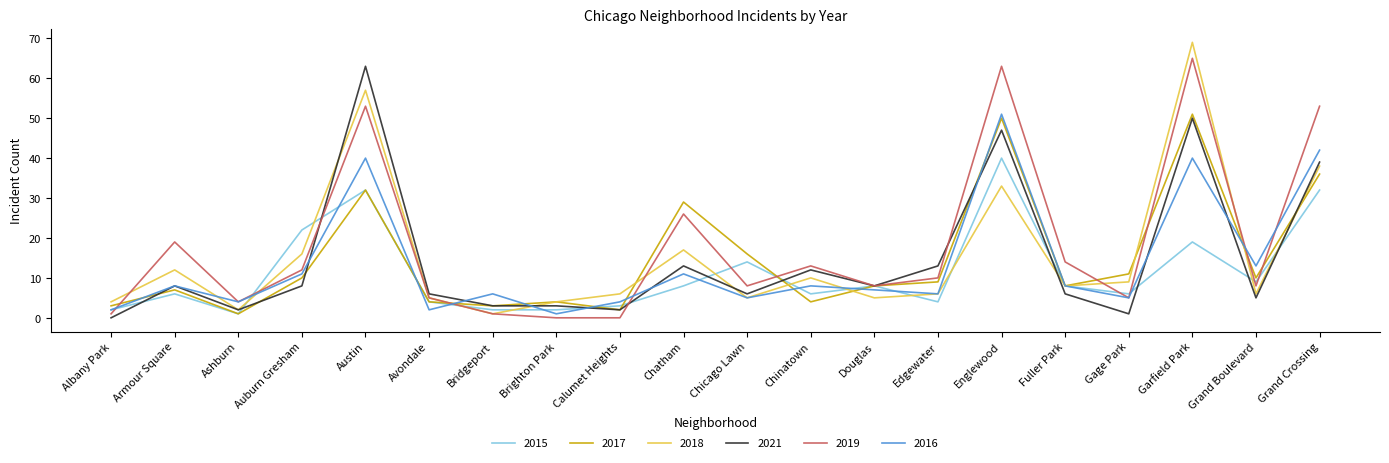

Is it true that 2019 equals 13 at Chinatown?

True